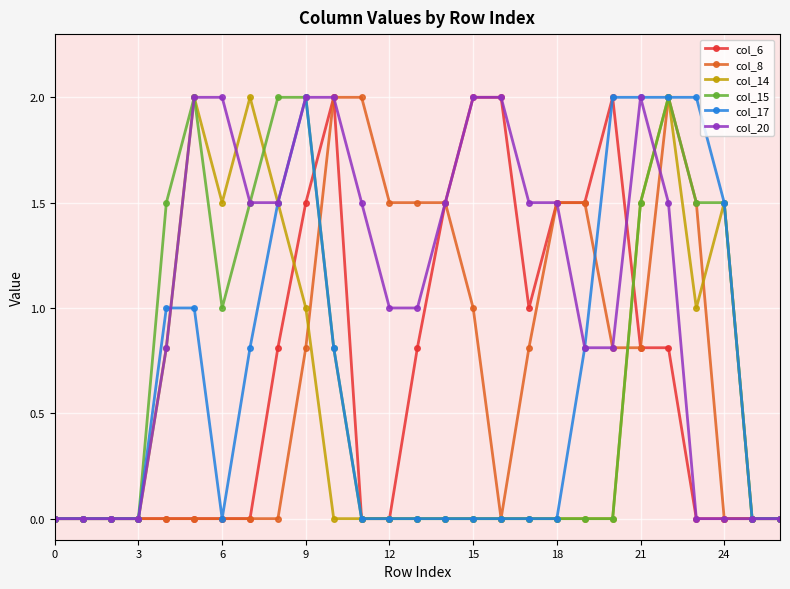

What is the maximum value for col_8?

2.0